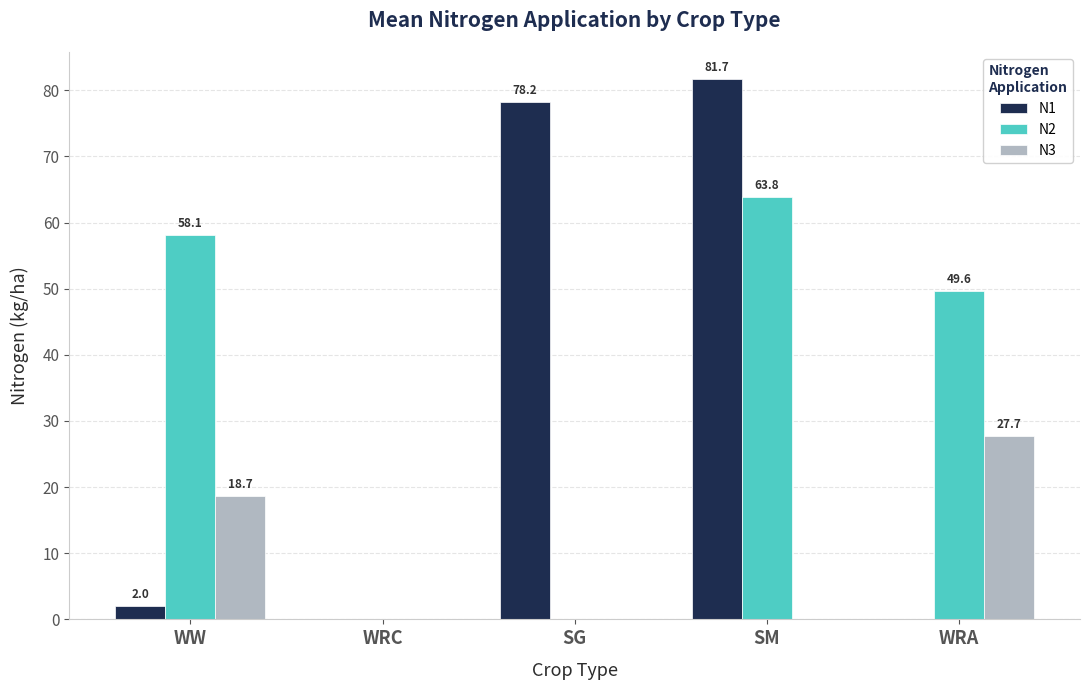

At which category does the chart reach its peak across all series?

SM